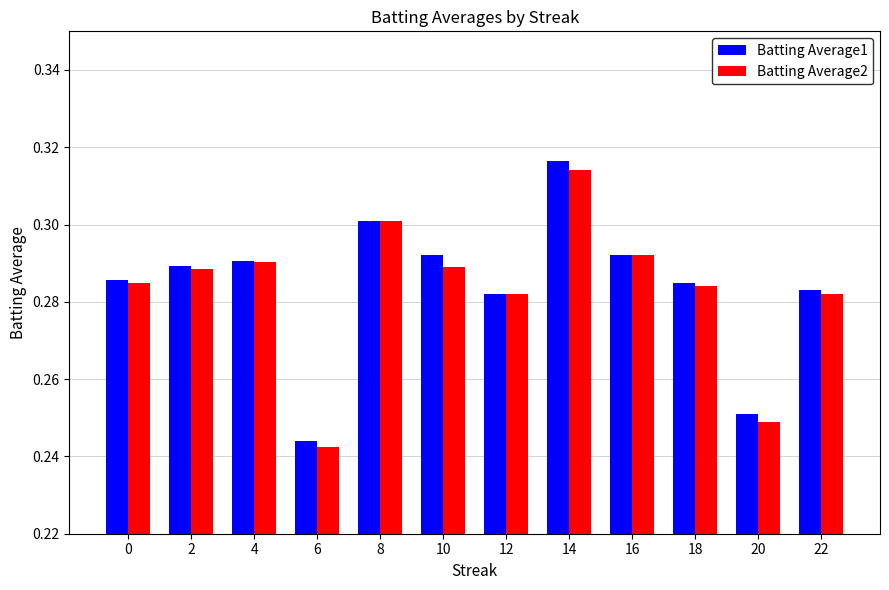

Which series has the largest range (max minus min)?

Batting Average1